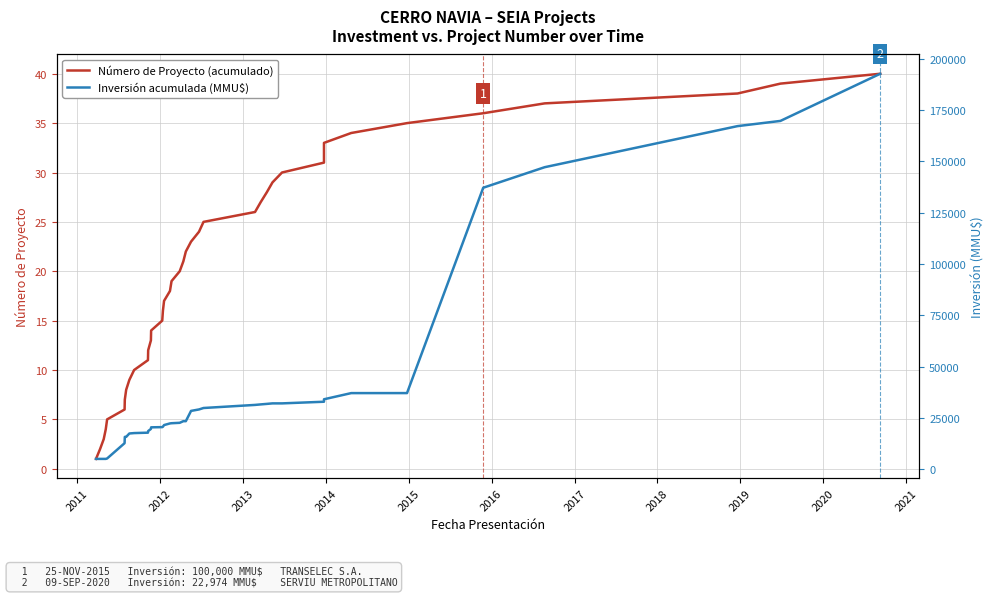

What is the label of the 36th point from the right?

2014